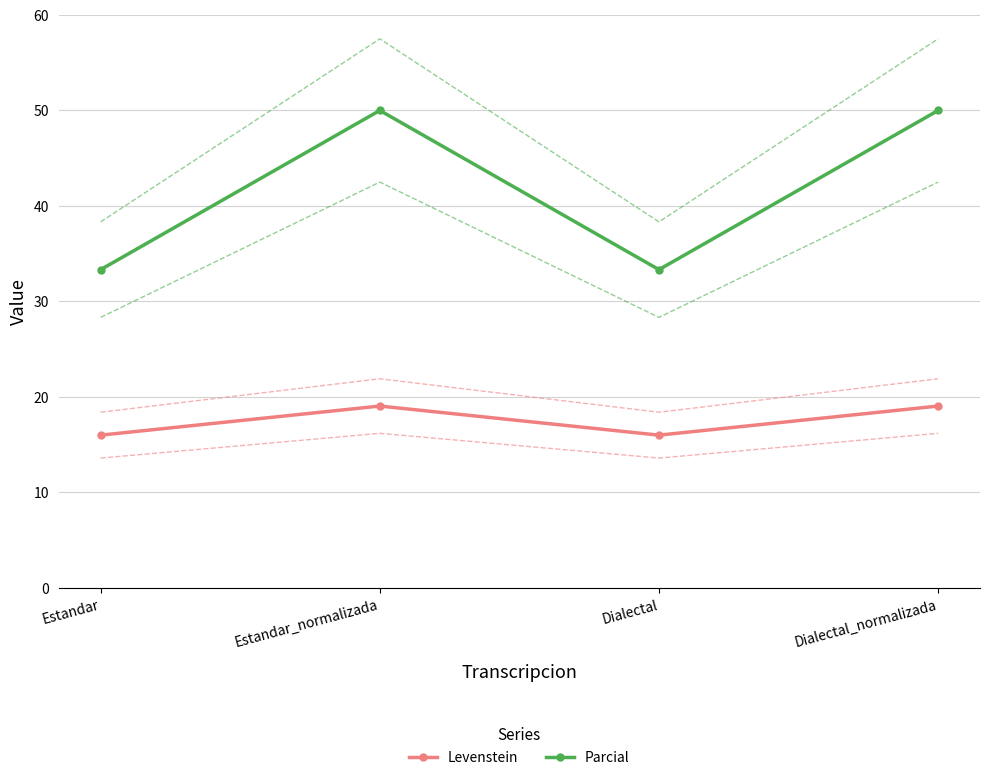

Reading left to right, transcribe all the data shown in this chart.

Levenstein: 16.0	19.0	16.0	19.0
Parcial: 33.3	50.0	33.3	50.0